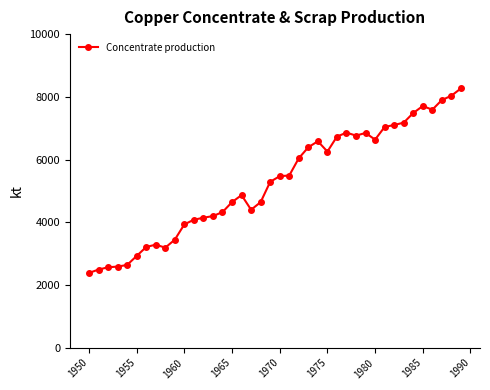

True or false: the data has more than 0 interior local peaks.

True